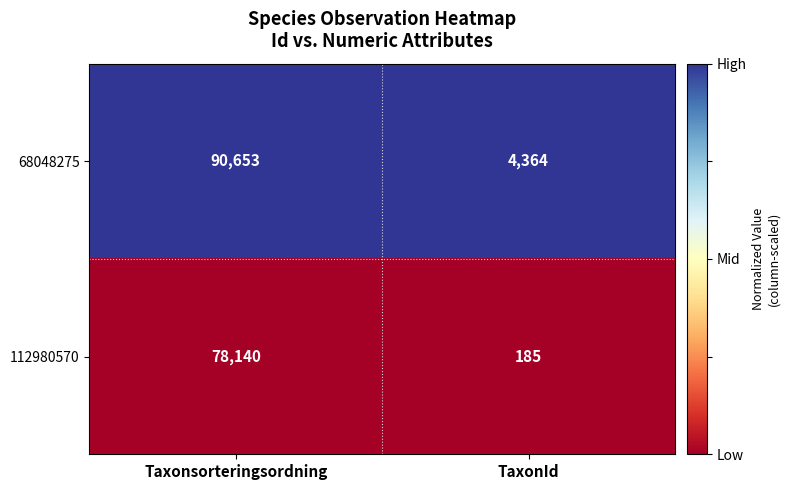

Count the number of categories in the chart.

2